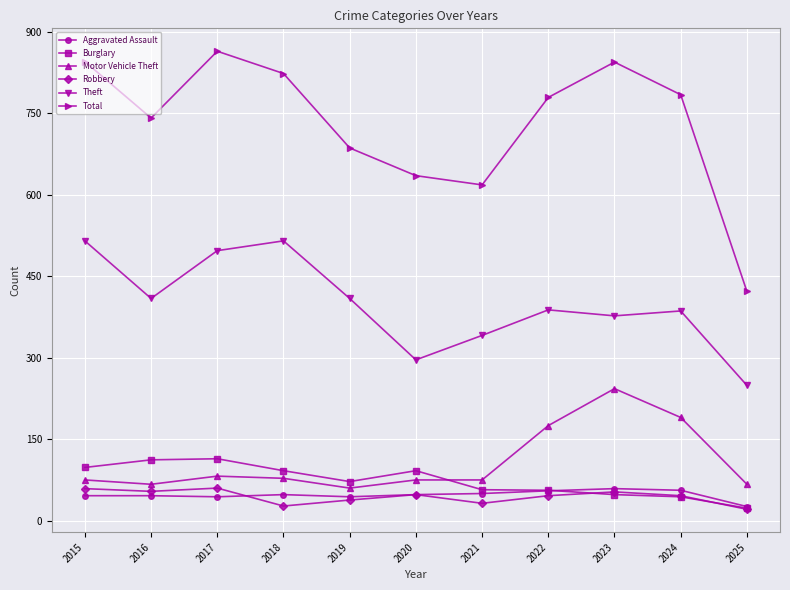

What is the approximate value of Robbery at 2021, to the nearest 5?

30